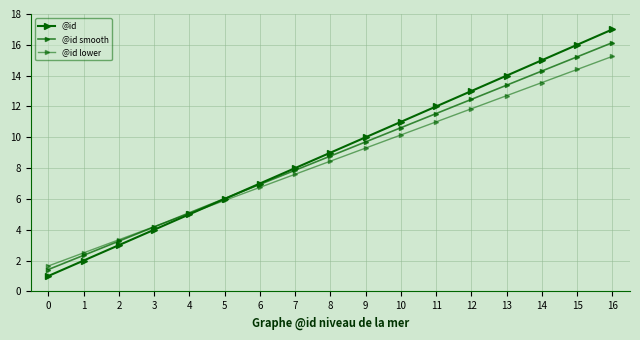

At which category is the sum across all series the highest?

16